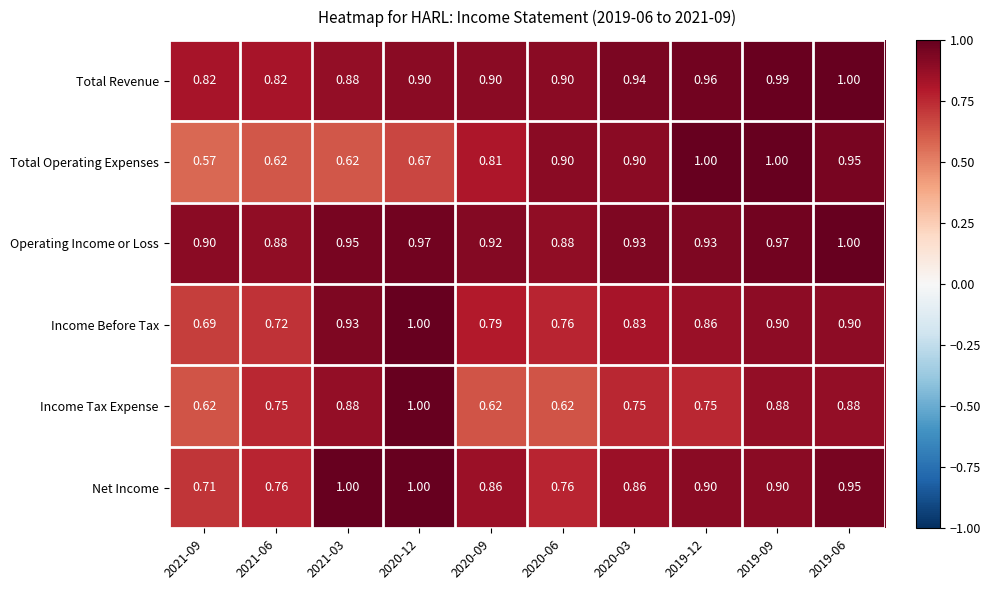

Between 2021-03 and 2019-12, which series saw the biggest shift?

Total Operating Expenses